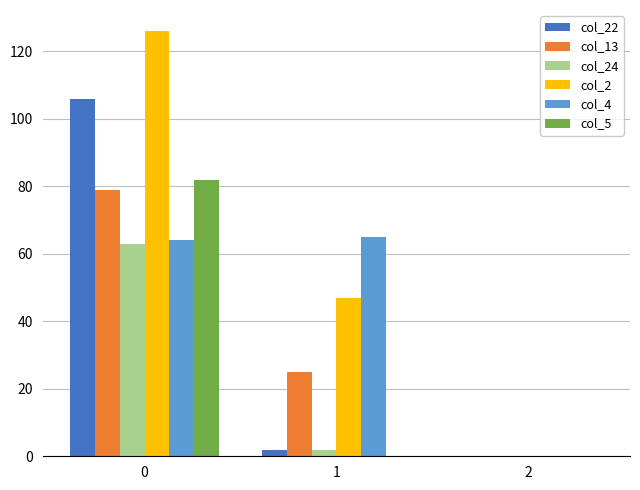

What is the greatest value displayed?

126